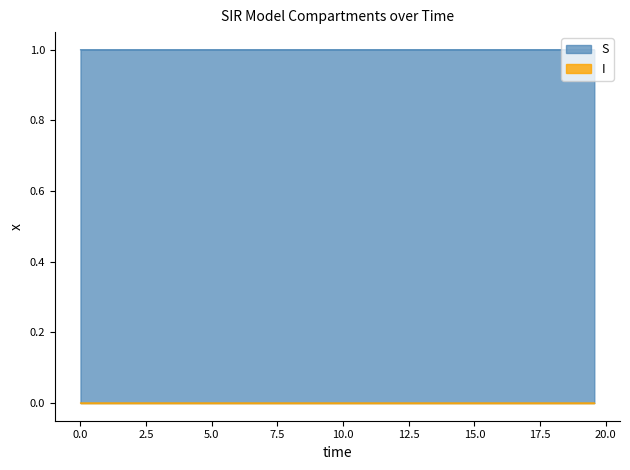

Which series has the largest total across all categories?

S